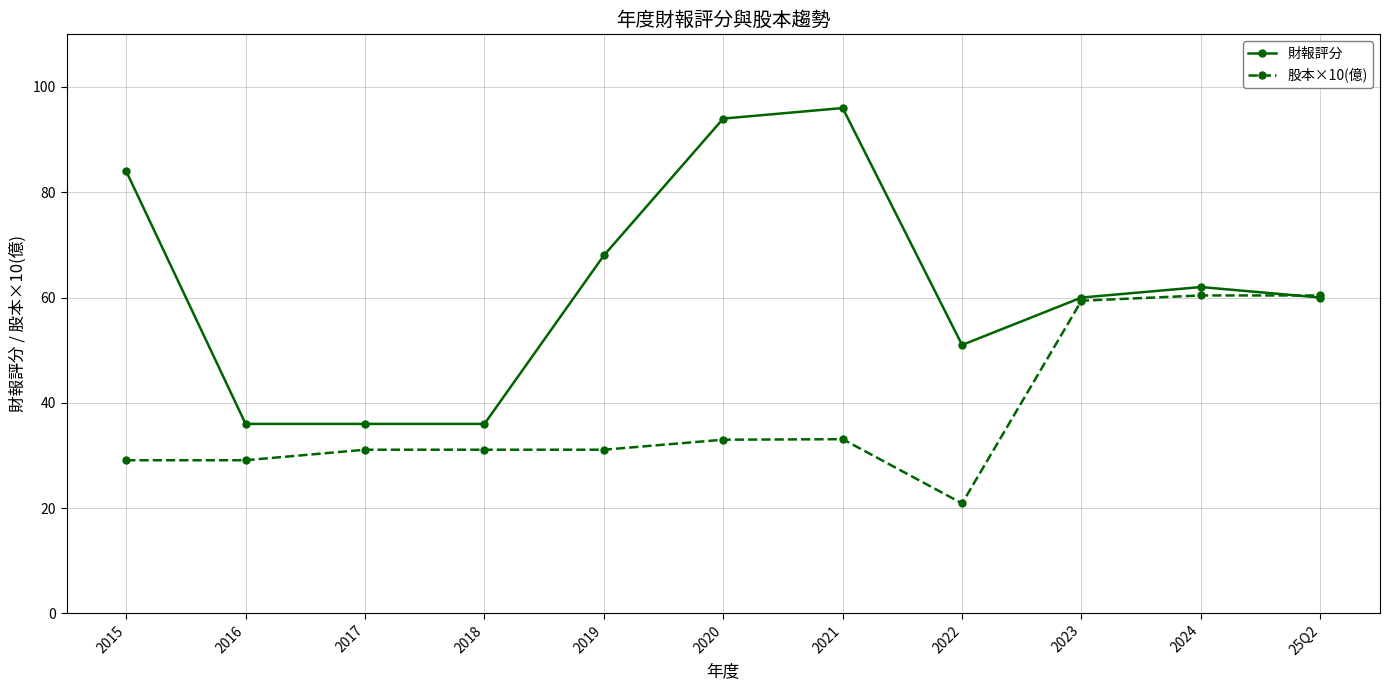

Which series has the largest total across all categories?

財報評分